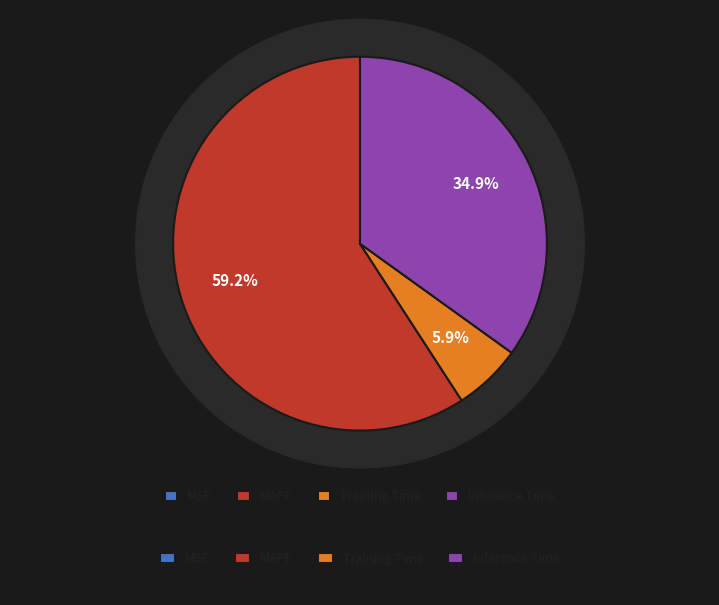

Combined, what portion of the pie is Training Time and Inference Time?

40.8%